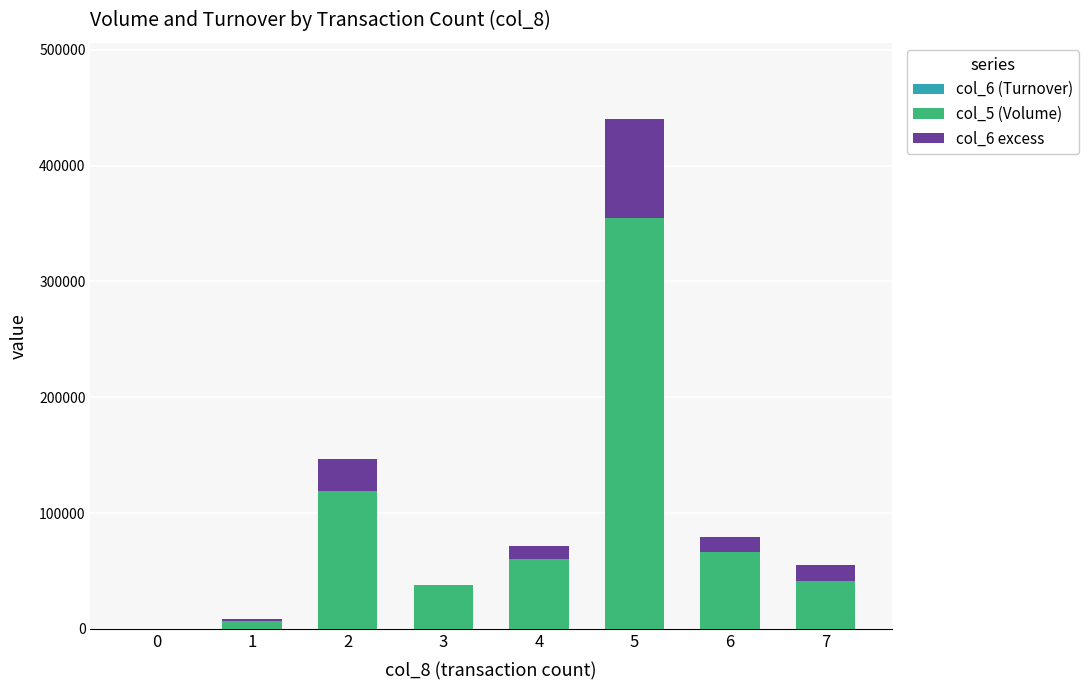

Reading right to left, list all the values displayed in this chart.

col_6 (Turnover): 7=55540	6=79300	5=440110	4=71430	3=35640	2=147090	1=8510	0=0
col_5 (Volume): 7=41000	6=66000	5=355000	4=60000	3=38000	2=119000	1=7000	0=0
col_6 excess: 7=14540	6=13300	5=85110	4=11430	3=0	2=28090	1=1510	0=0